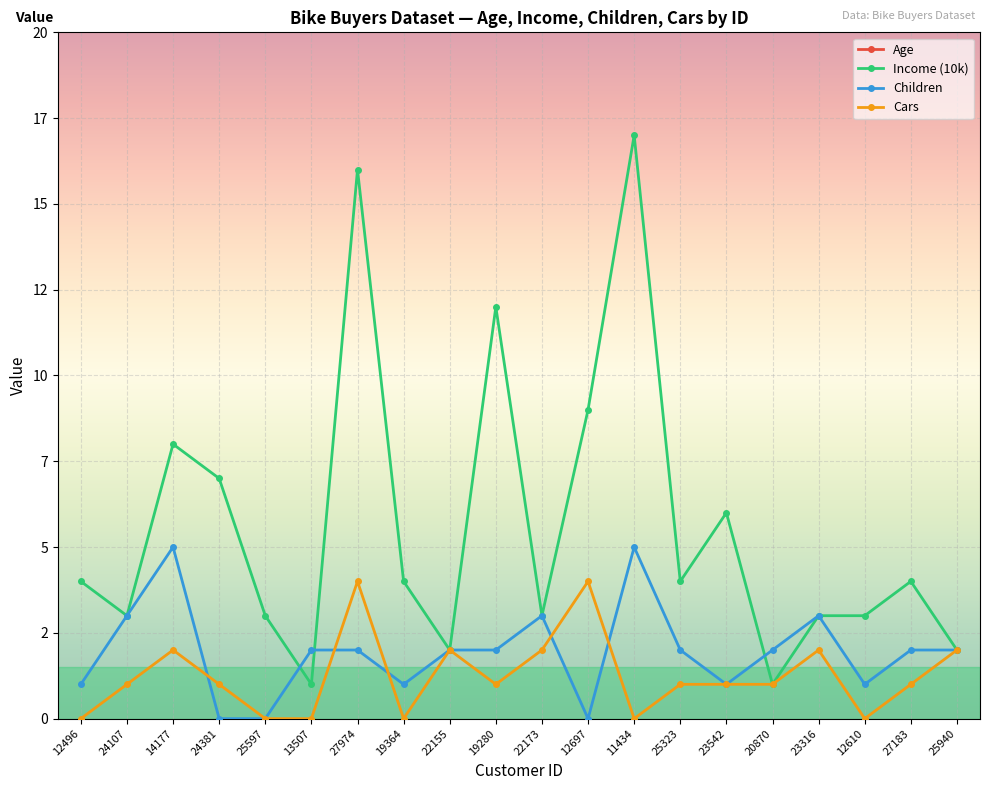

At which category is the sum across all series the highest?

11434